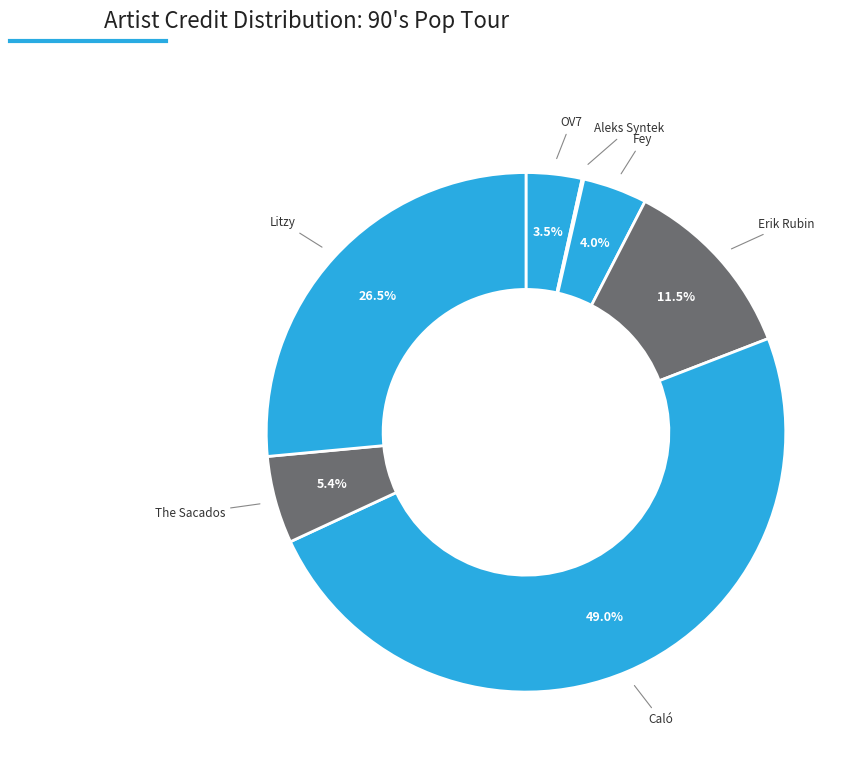

To the nearest percent, what is the difference between the largest and smallest slice percentages?

49%